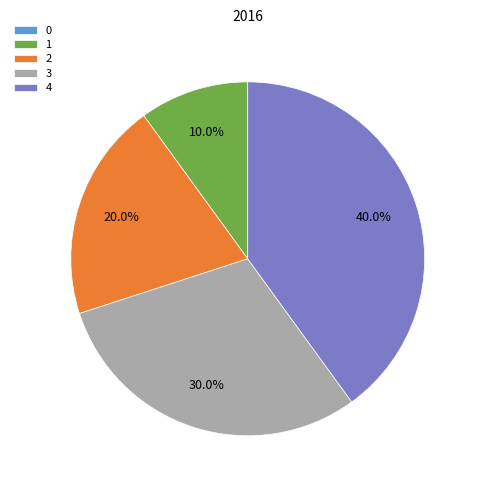

Do 1 and 2 together represent more than half of the pie?

No